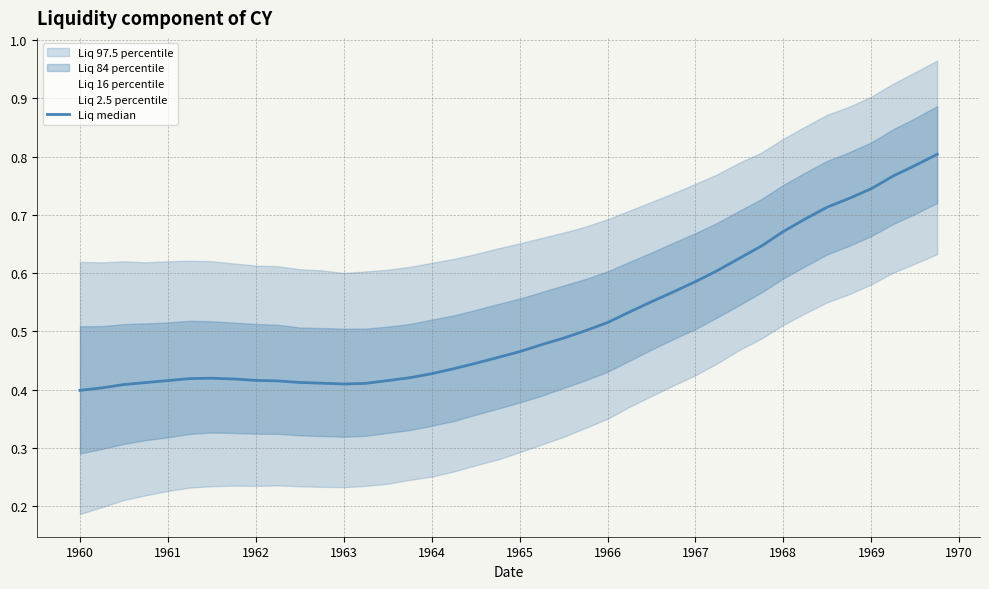

What is the label of the 39th point from the right?

1960